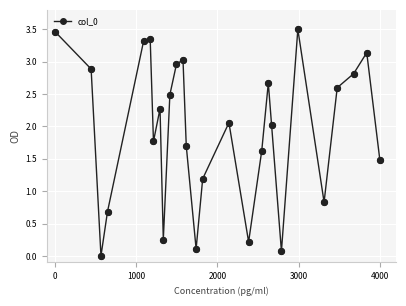

What is the greatest value displayed?

3.5